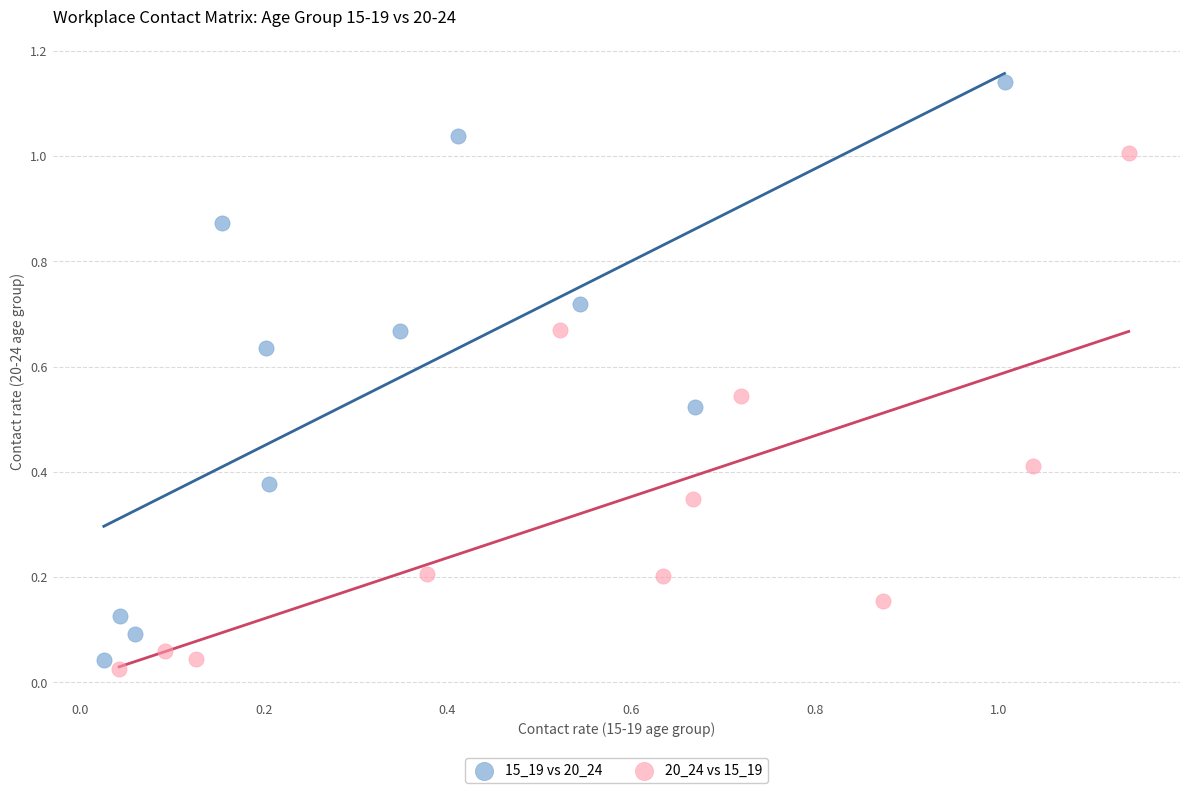

Which series contains the highest Y value?

15_19 vs 20_24